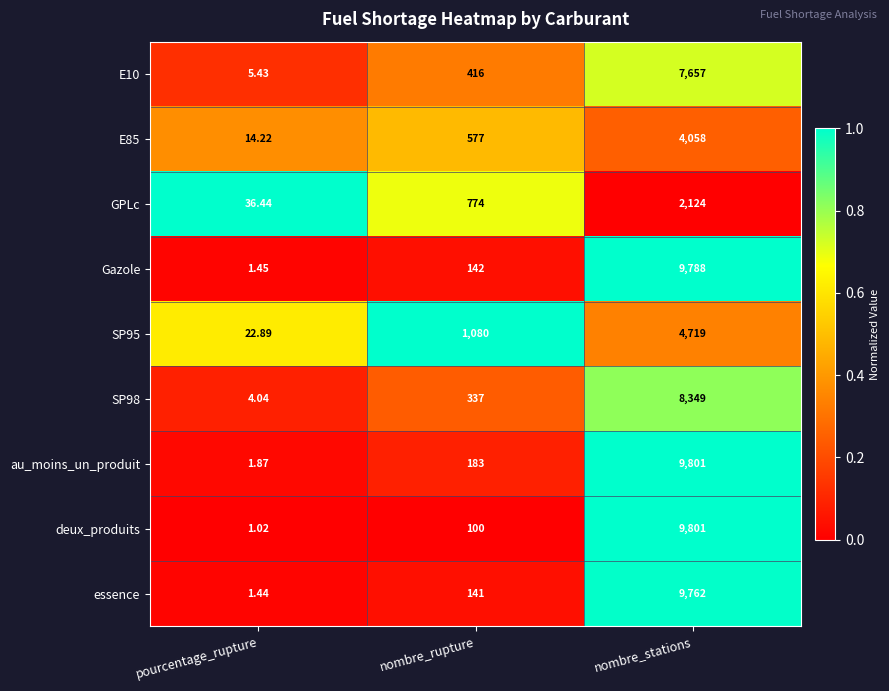

At which label is SP95 closest to 2370?

nombre_rupture